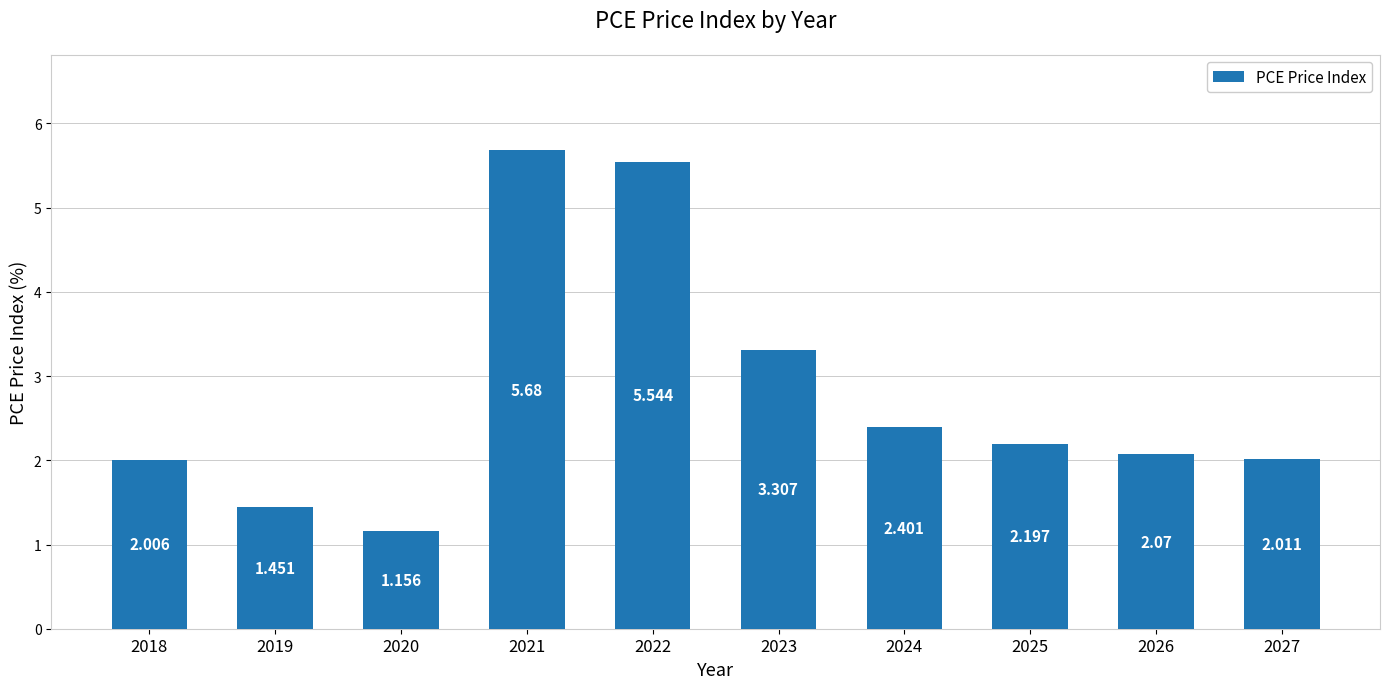

How many series are shown in this chart?

1